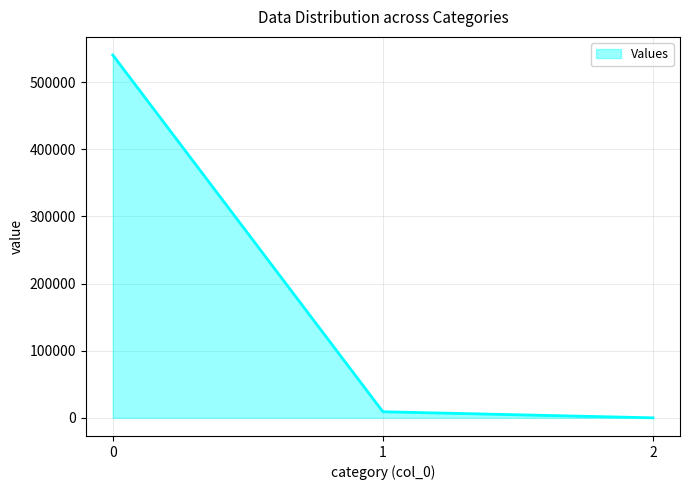

The chart shows a value of 540170.9 at 0. True or false?

True